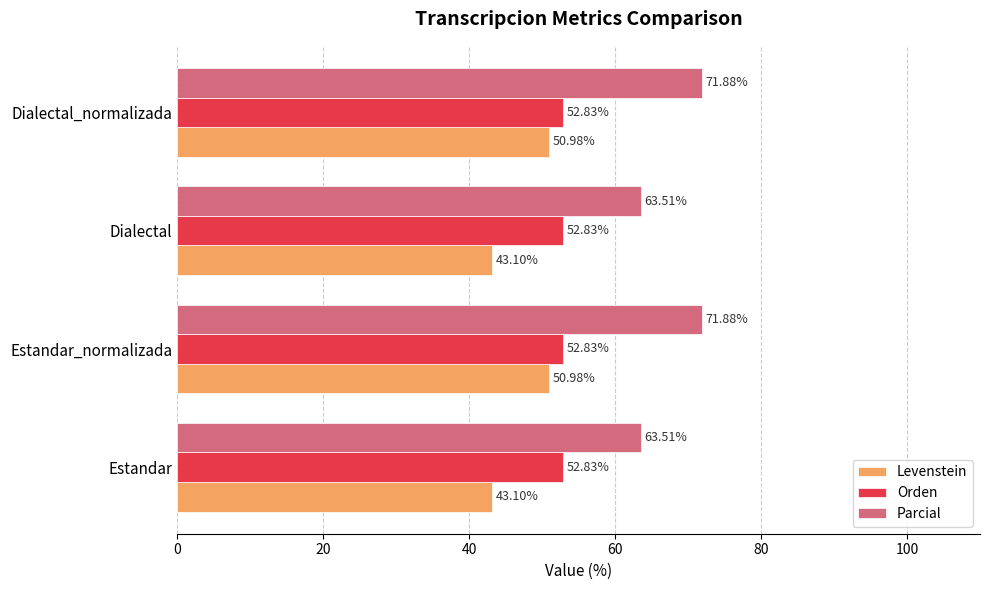

Which series has the largest total across all categories?

Parcial